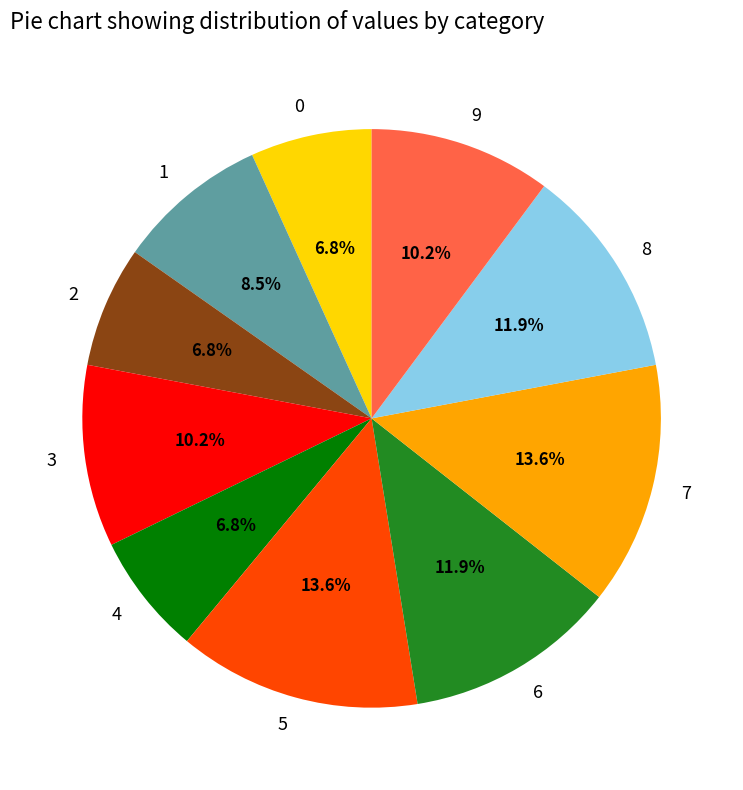

Is the sum of 5 and 7 greater than half?

No